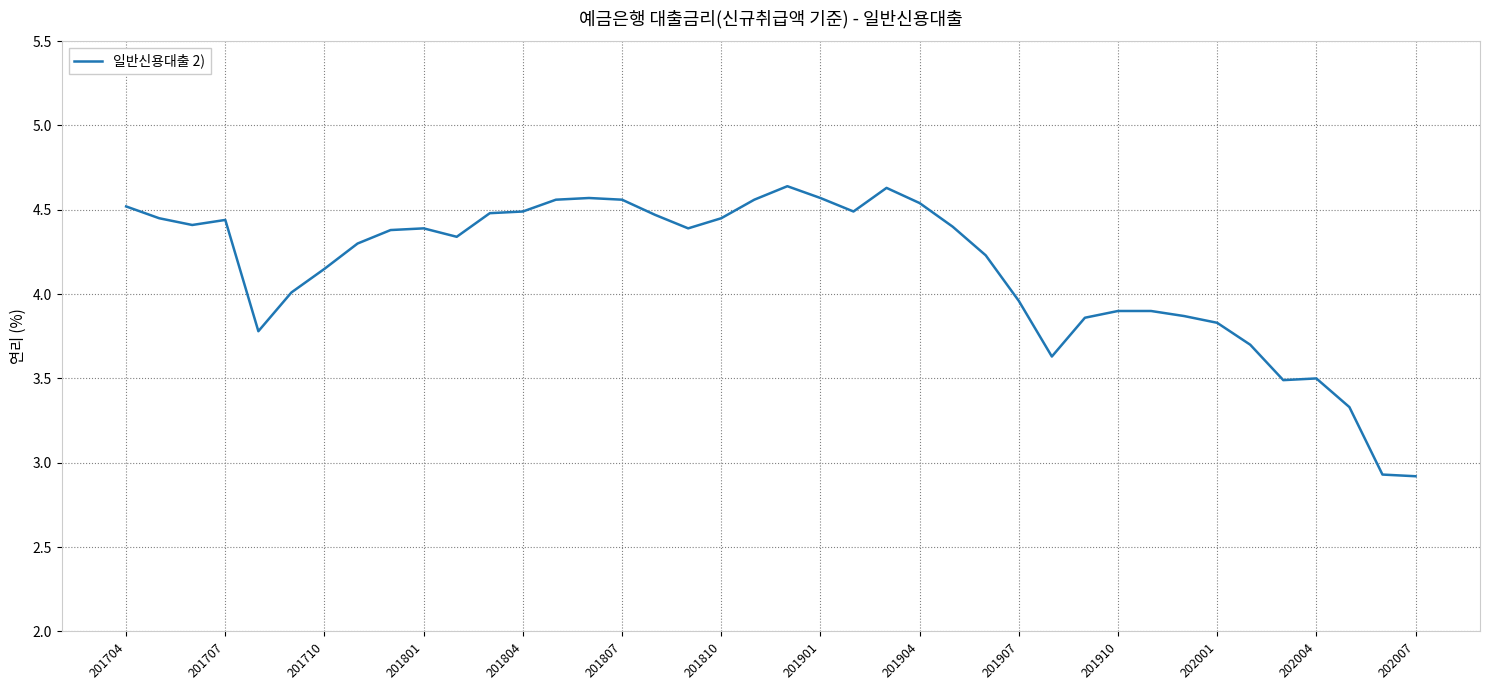

True or false: there are more than 2 points higher than both neighbors.

True